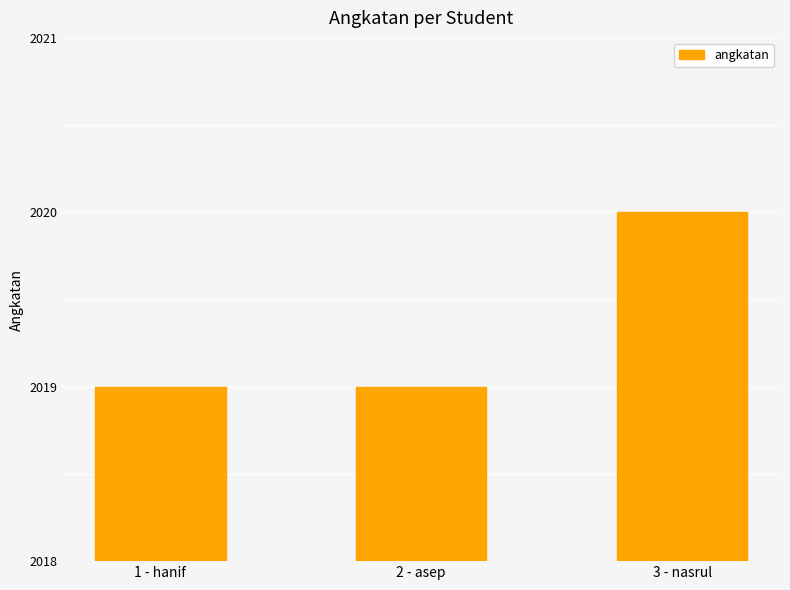

What is the difference between the maximum and second lowest values?

1